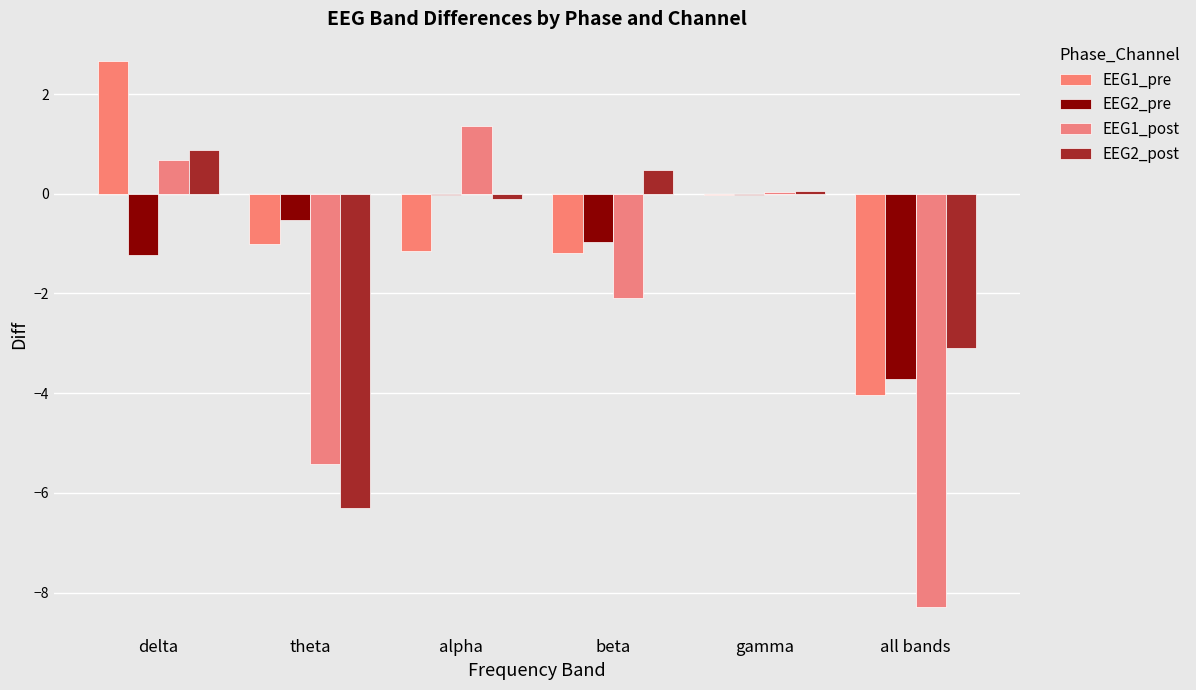

What is the difference between the highest and lowest values at theta?

5.8